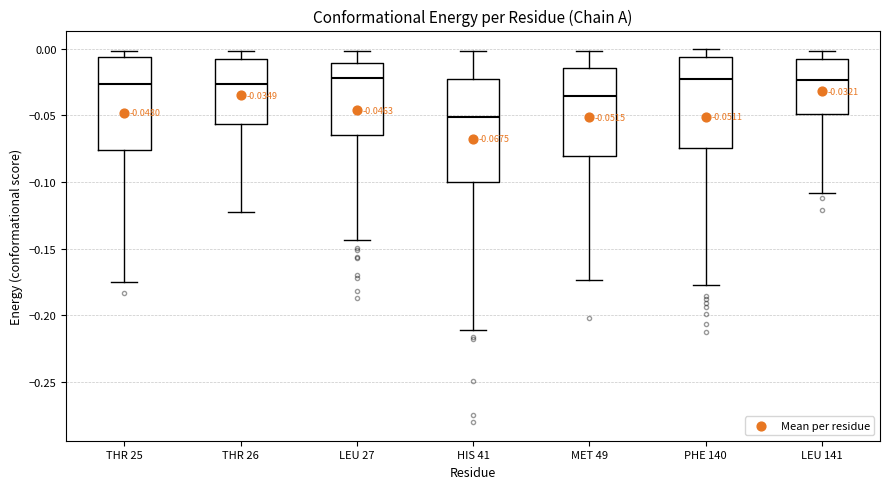

Comparing the boxes themselves (not the whiskers), which one is the tallest?

HIS 41